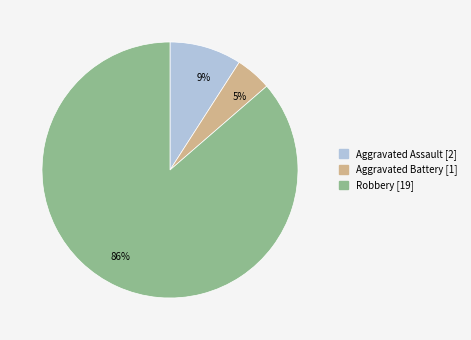

How many segments does this pie chart have?

3